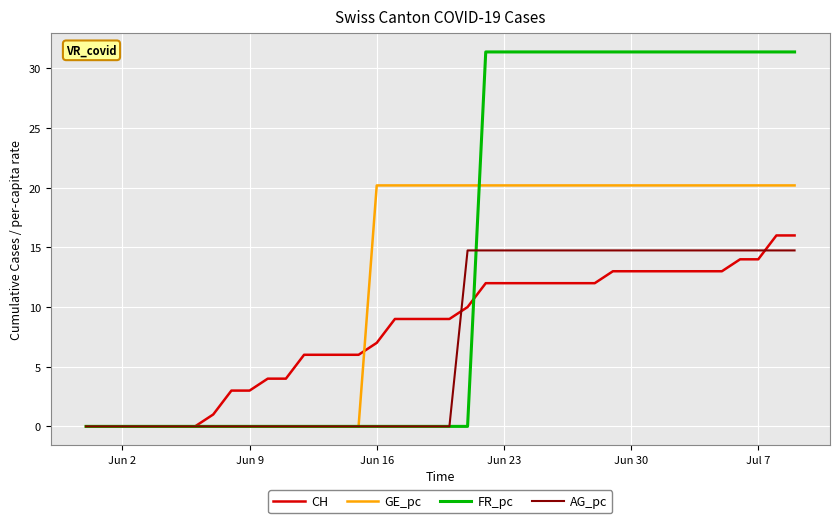

Which series has the largest total across all categories?

FR_pc